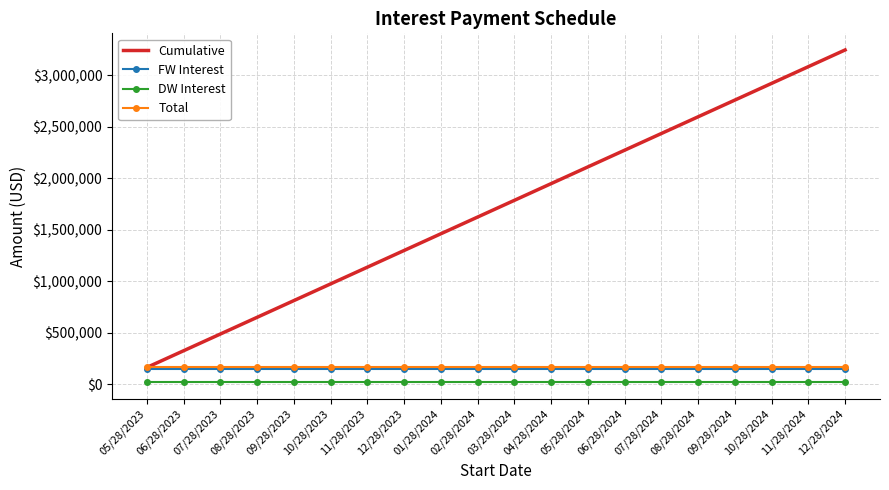

What is the greatest value displayed?

3245625.6